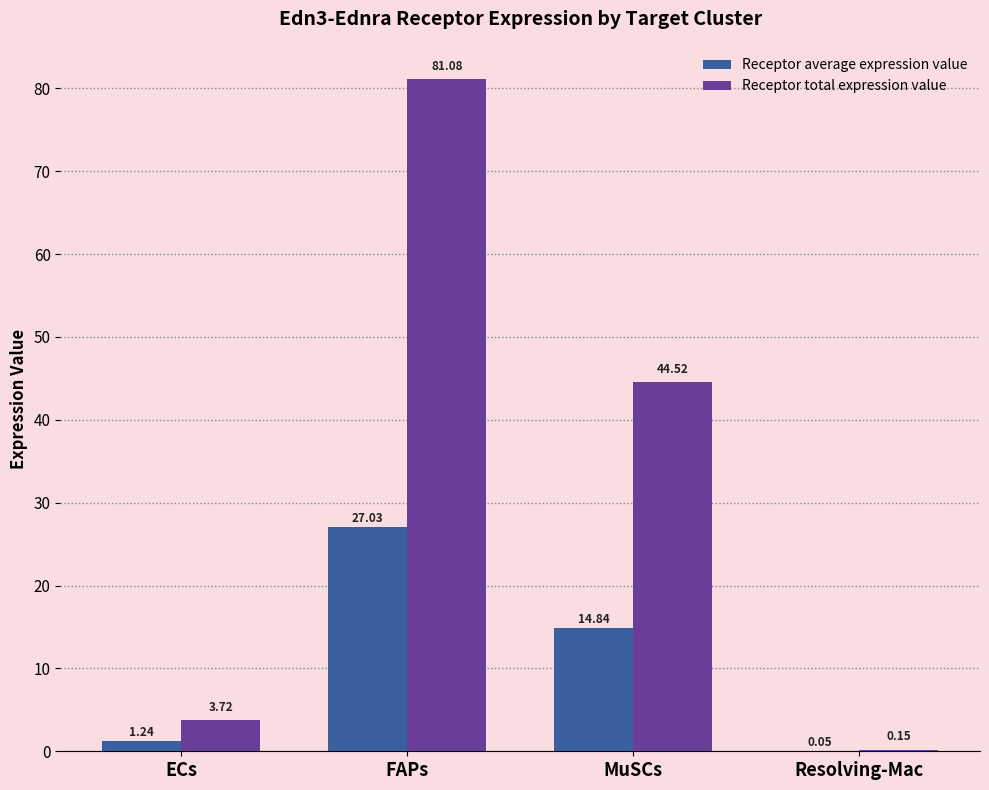

What value does the Receptor average expression value series have at MuSCs?

14.8